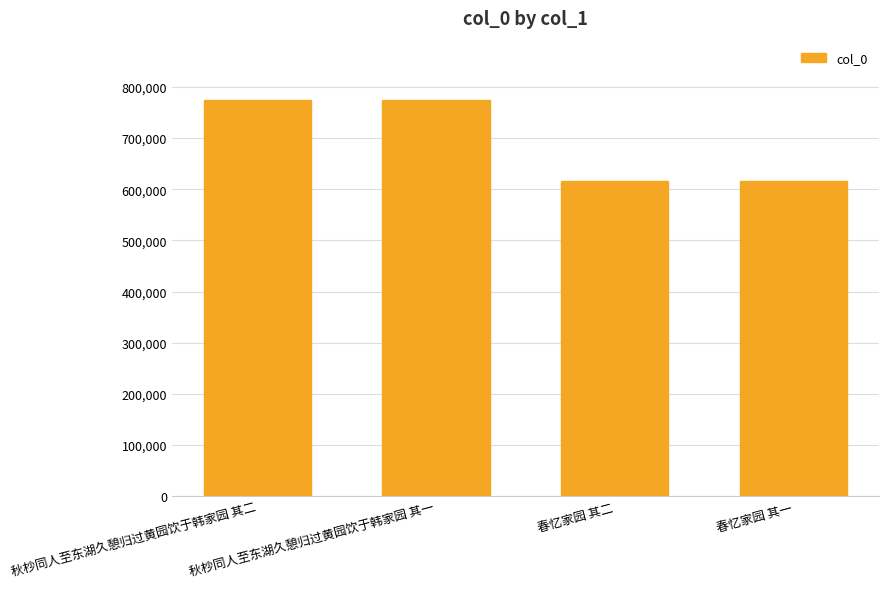

What is the sum of all values?

2782058